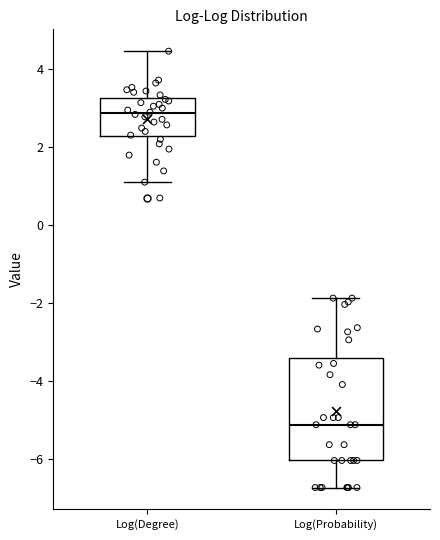

Reading left to right, transcribe this box plot: for each box, give where its median line is, the range the box spans, and where its two whiskers end, as read against the y-axis. The values are not printed on the chart, so give them approximately, as read against the axis.

Log(Degree): median 2.8, box 2.2 to 3.2, whiskers 1.0 to 4.4
Log(Probability): median -5.2, box -6.0 to -3.4, whiskers -6.8 to -1.8